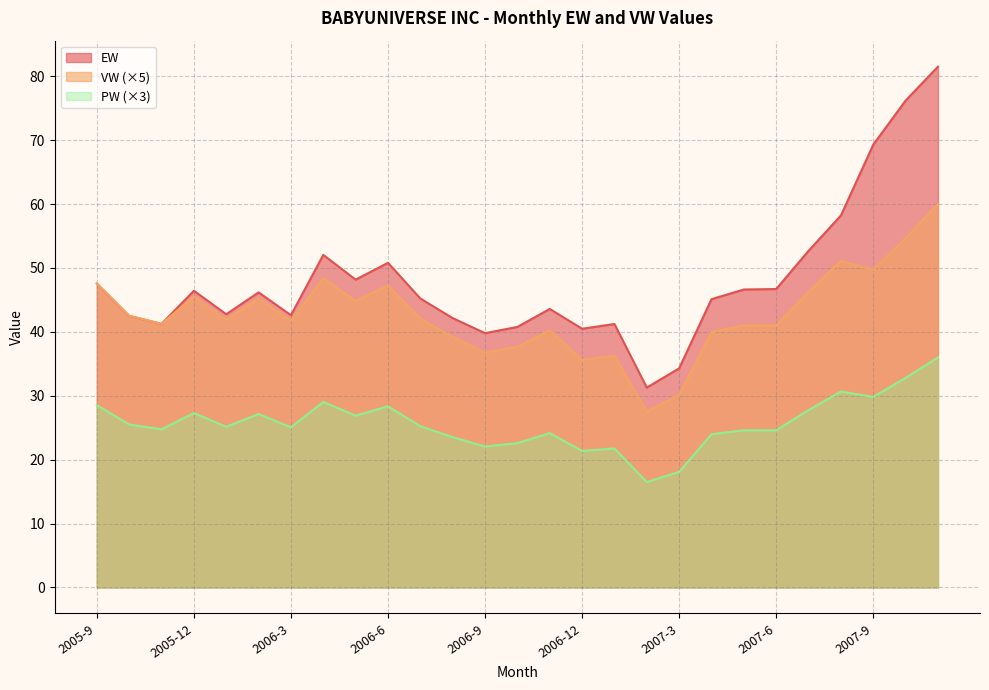

How many data points does each series have?

27